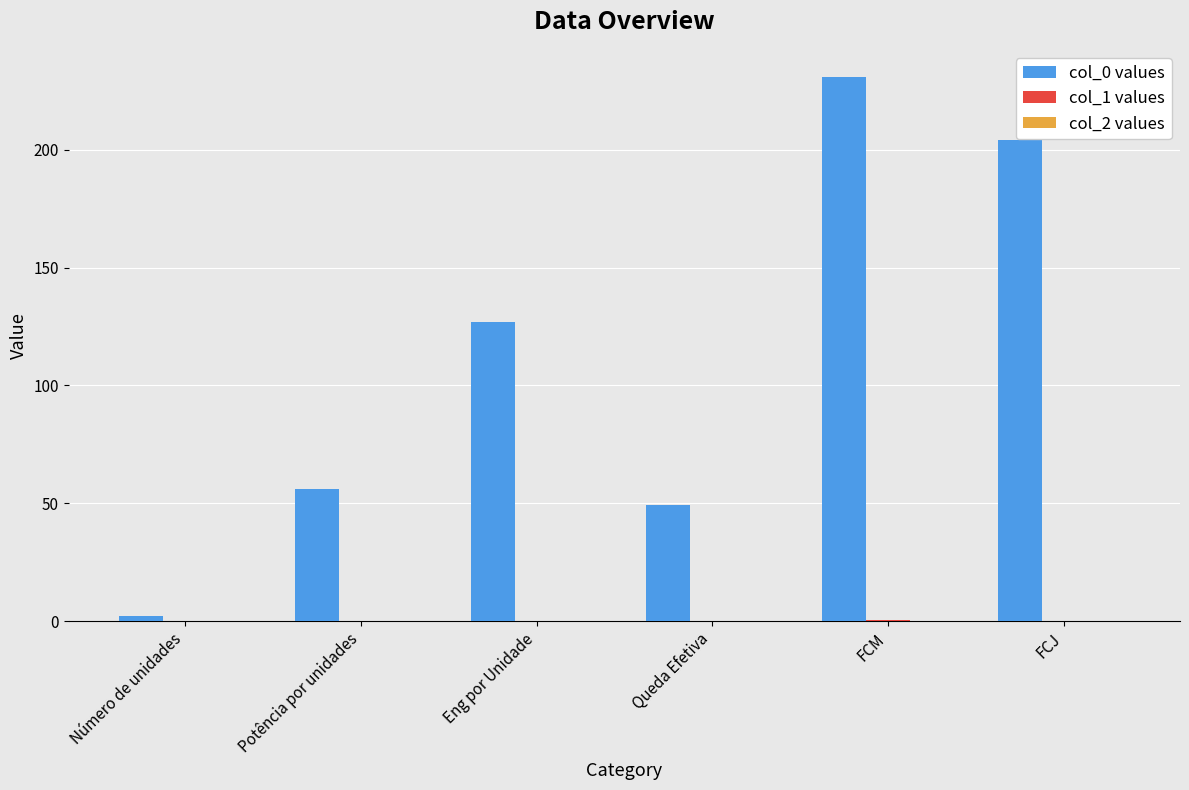

At which category is the sum across all series the highest?

FCM